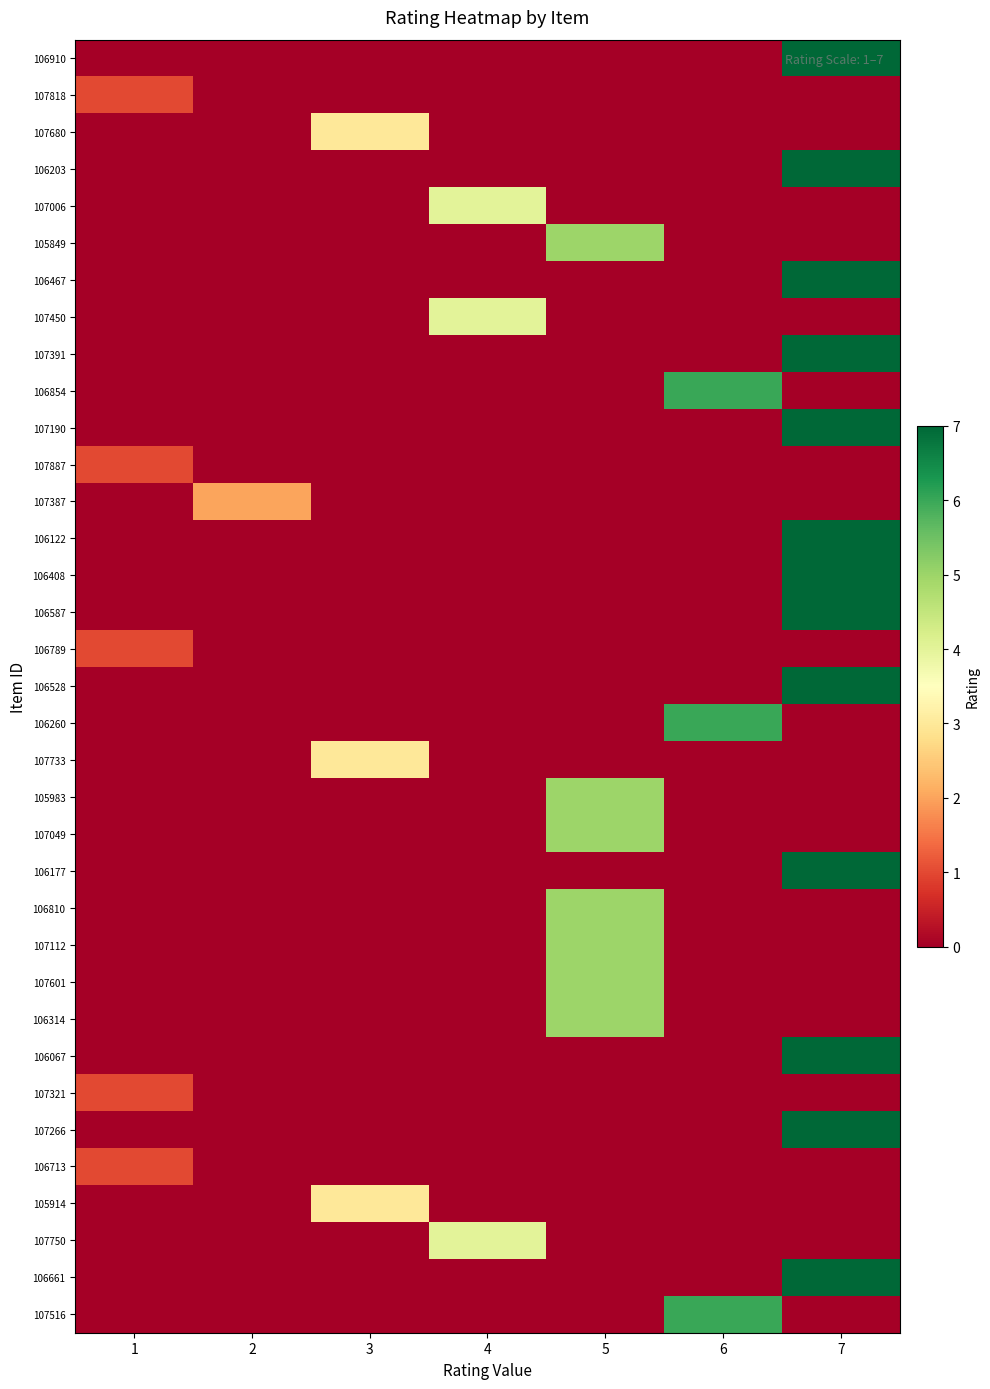

At which category is the sum across all series the highest?

7